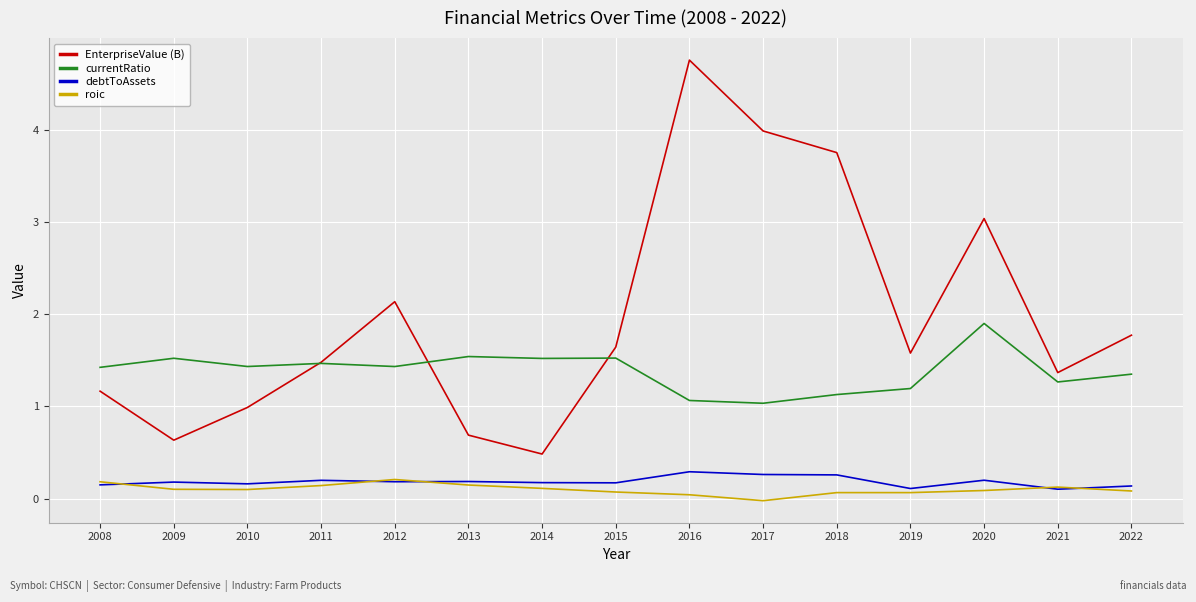

Which series has the widest spread of values?

EnterpriseValue (B)